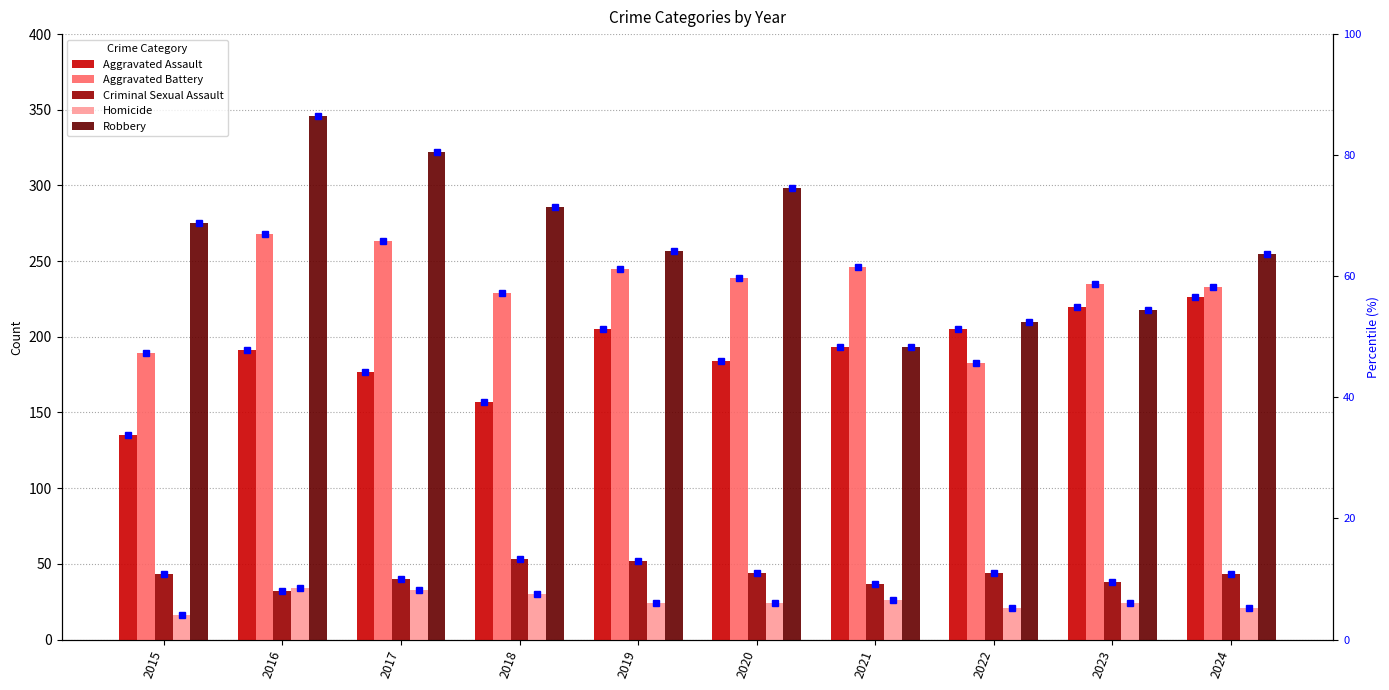

What is the minimum value for Criminal Sexual Assault?

32